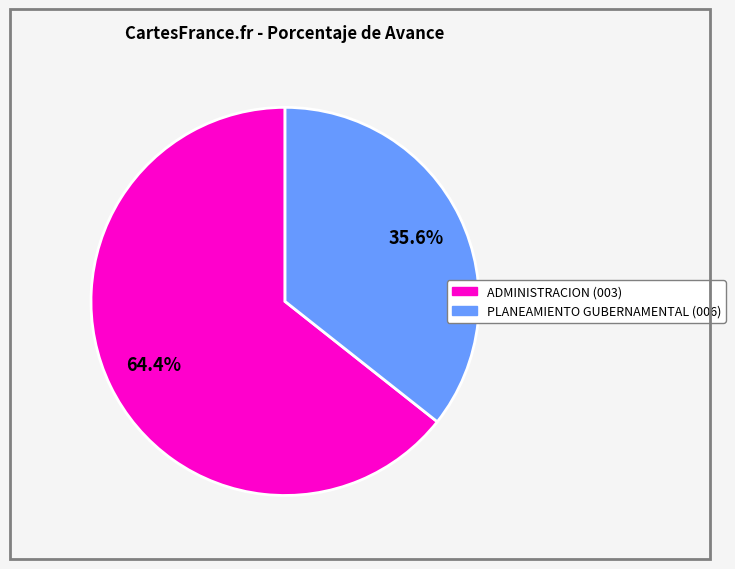

What percentage do ADMINISTRACION (003) and PLANEAMIENTO GUBERNAMENTAL (006) together represent?

100.0%